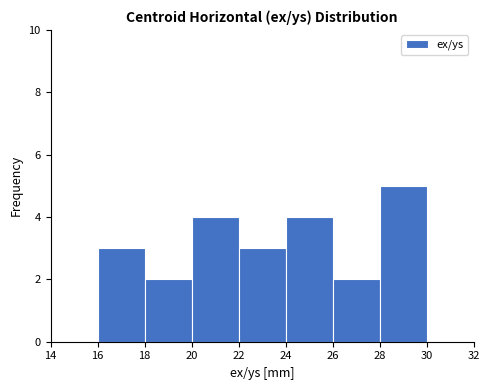

Reading left to right, transcribe this chart: for each bar, give the range it covers on the x-axis and its height. The values are not printed on the chart, so give them approximately, as read against the axis.

14 to 16: 0
16 to 18: 3
18 to 20: 2
20 to 22: 4
22 to 24: 3
24 to 26: 4
26 to 28: 2
28 to 30: 5
30 to 32: 0